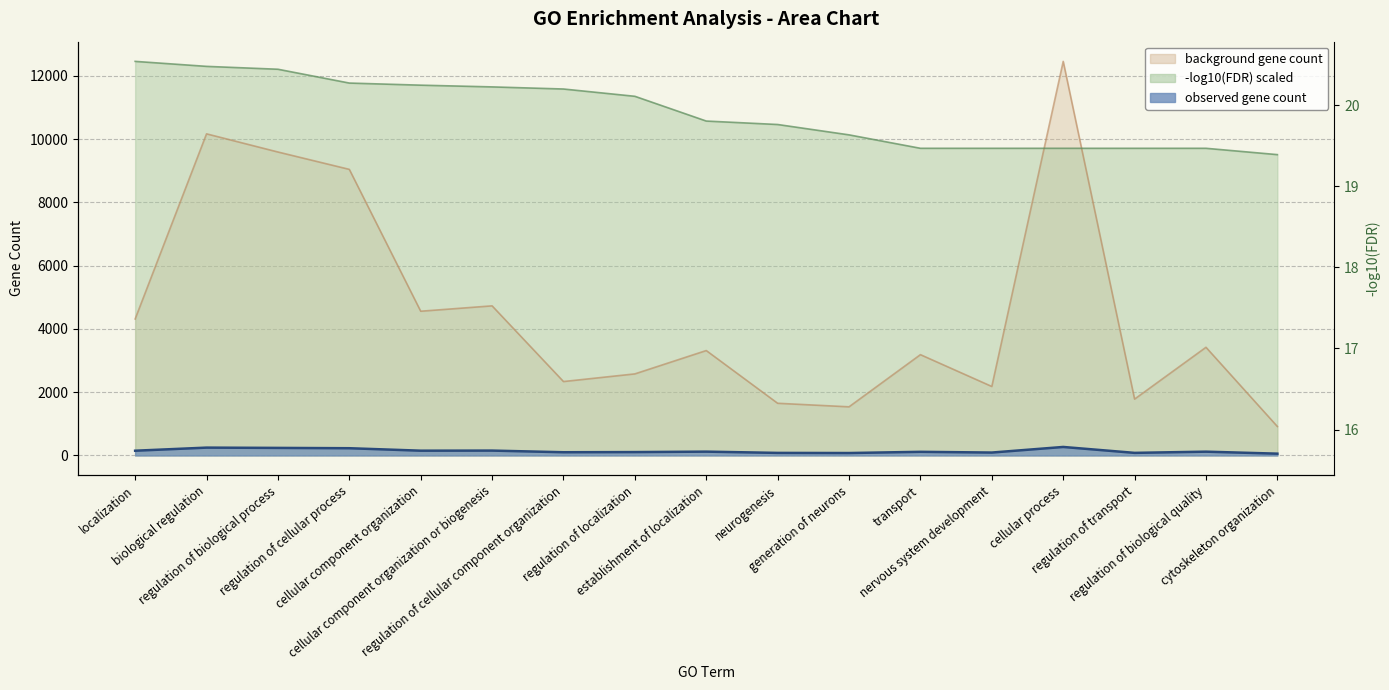

True or false: observed gene count and neg_log10_fdr cross at least once.

False